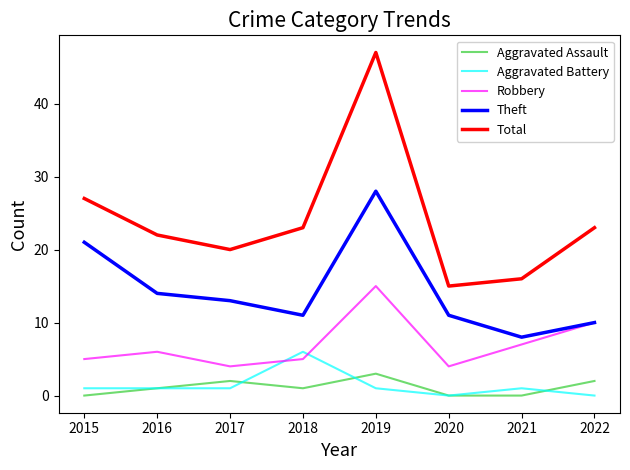

Which series changed the most between 2015 and 2018?

Theft